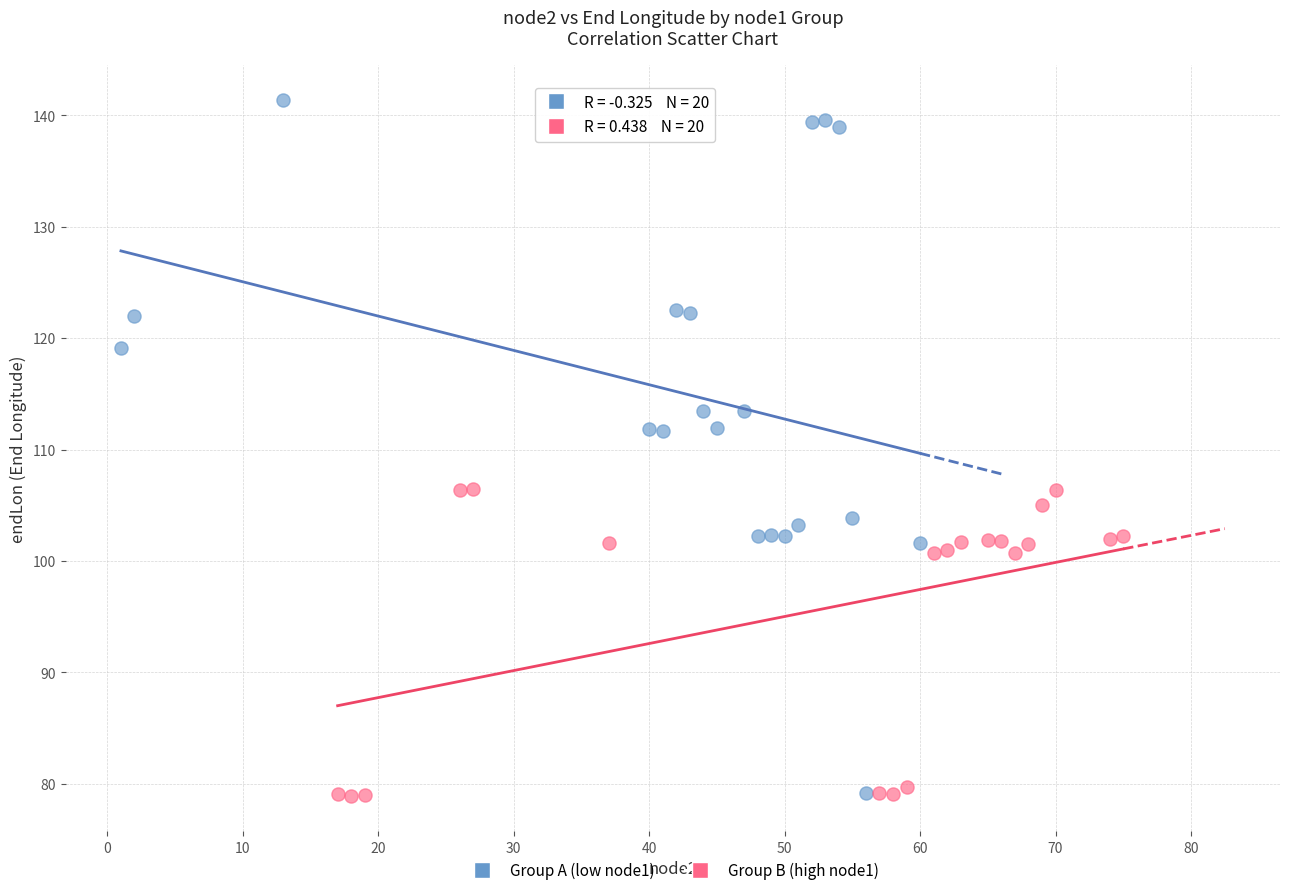

Which series reaches the maximum Y coordinate?

Group A (low node1)